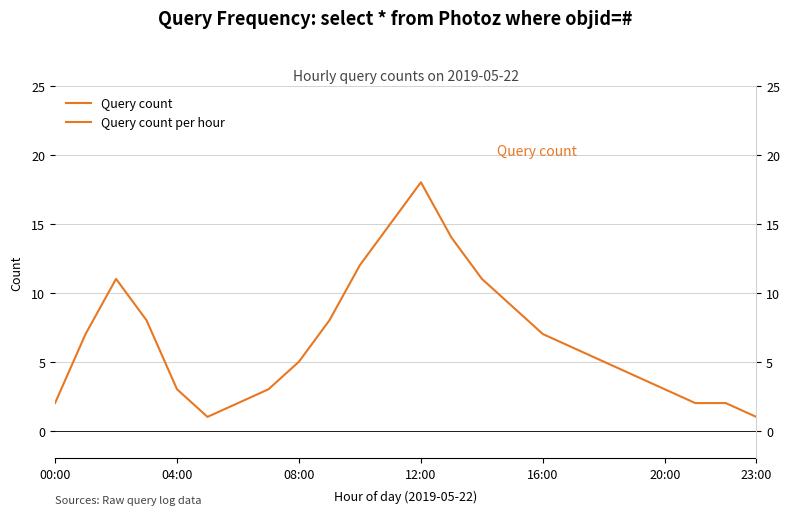

How many interior local peaks (higher than both neighbors) does the data have?

2